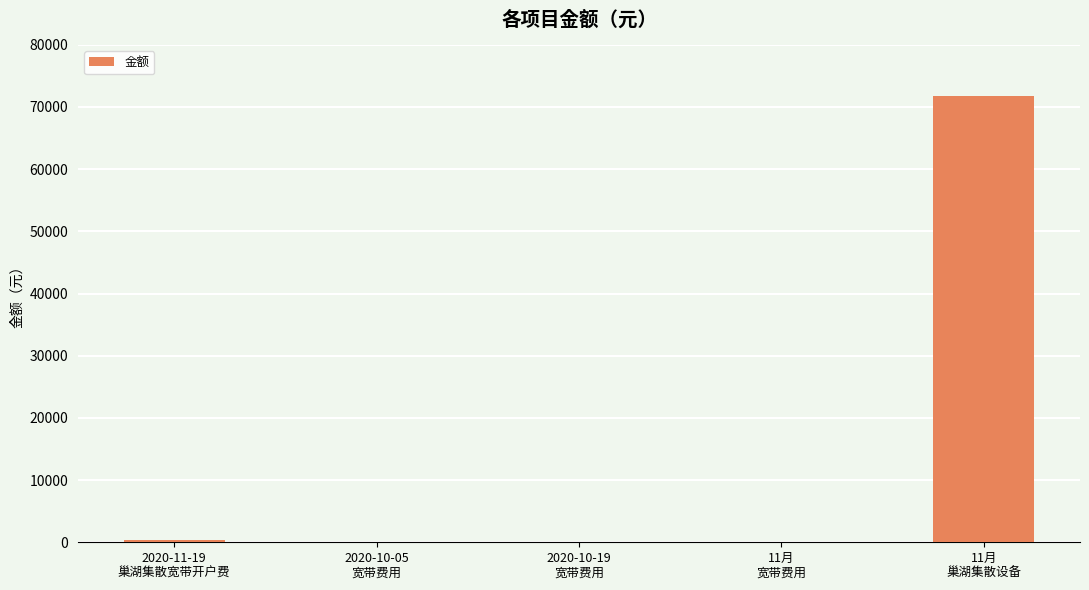

What is the maximum value shown in the chart?

71830